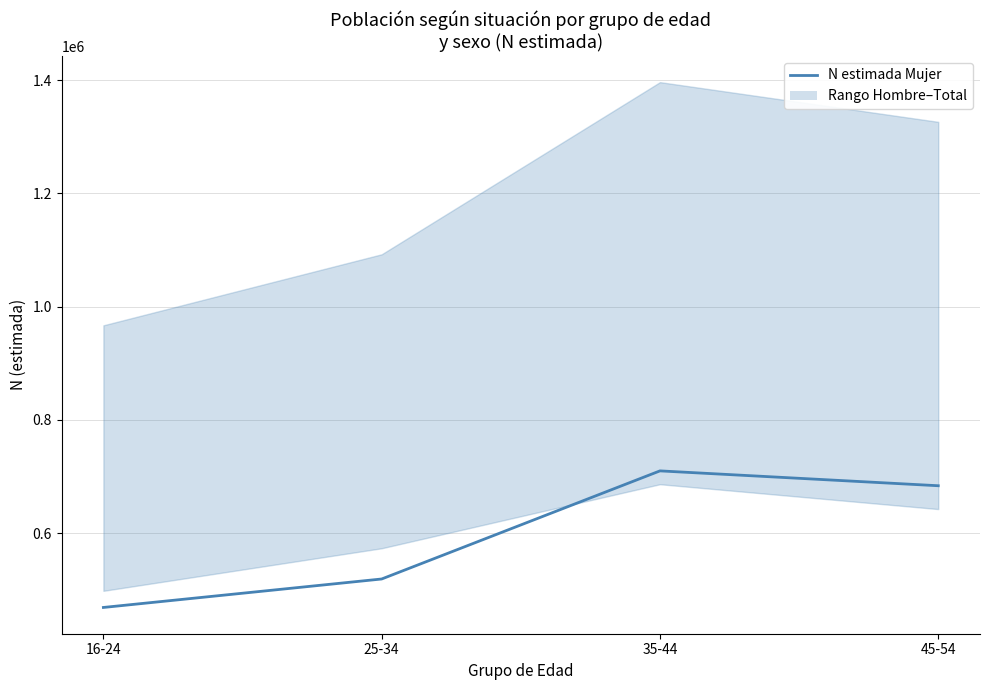

How many distinct data groups are displayed?

1